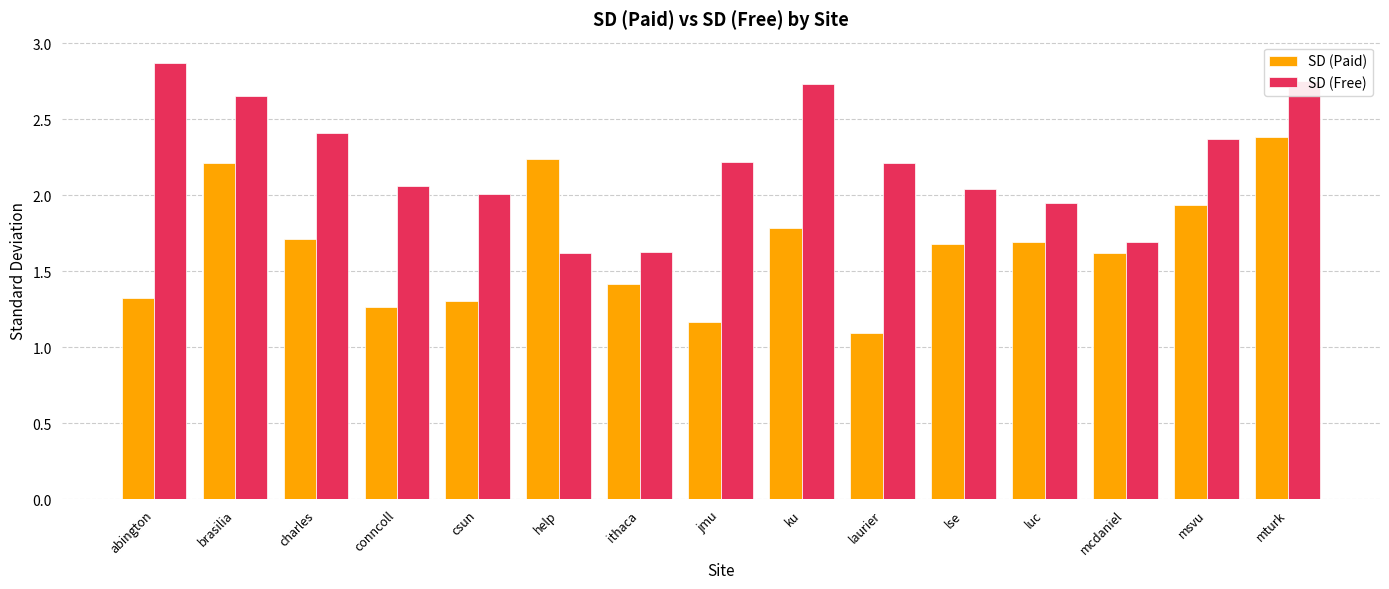

Which series changed the most between help and laurier?

SD (Paid)